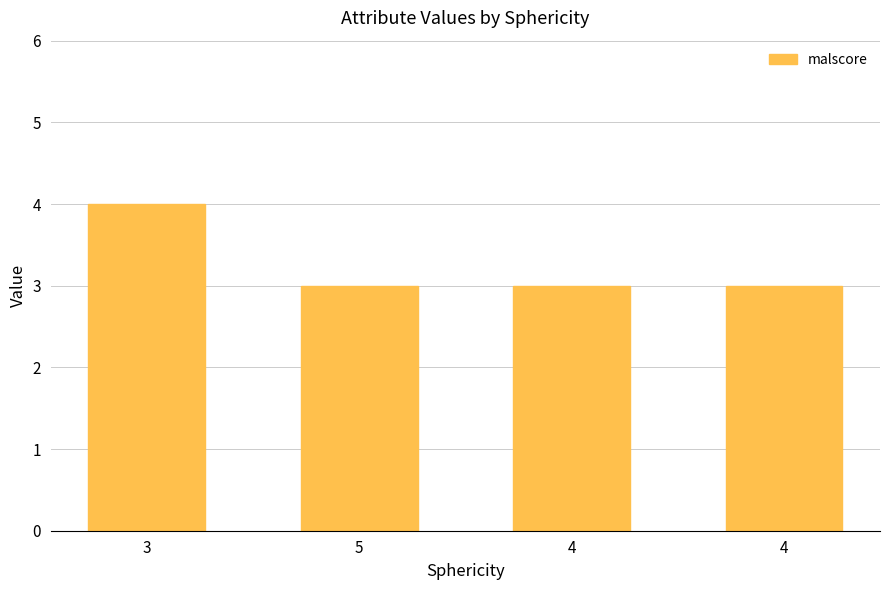

Rank the categories by value from lowest to highest.

5, 4, 4, 3